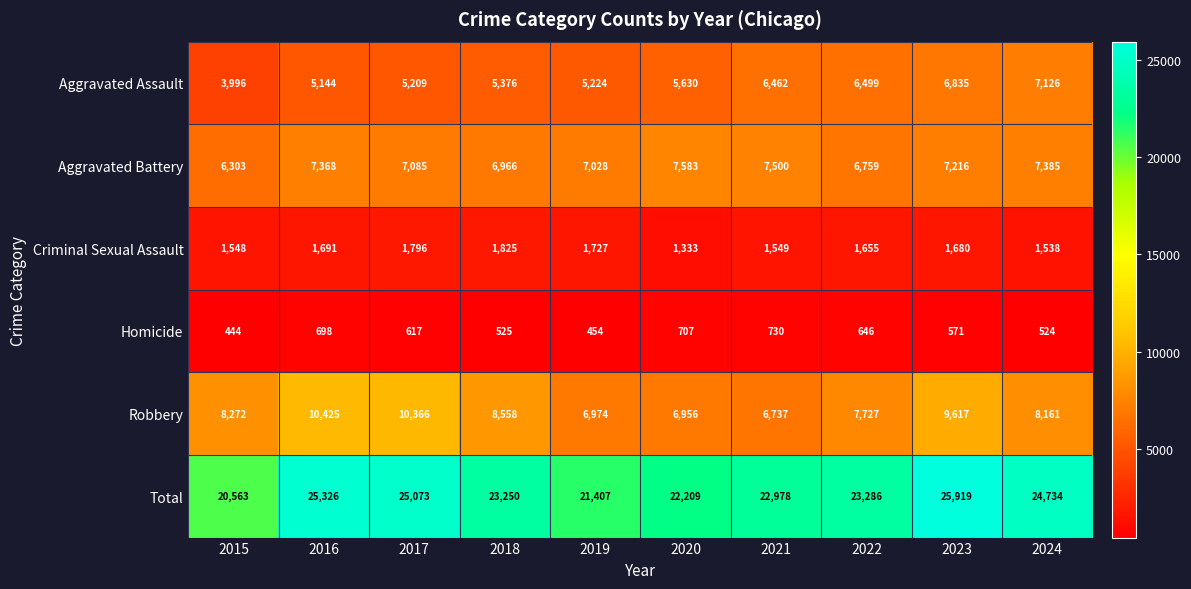

What is the total value across all series at 2017?

50146